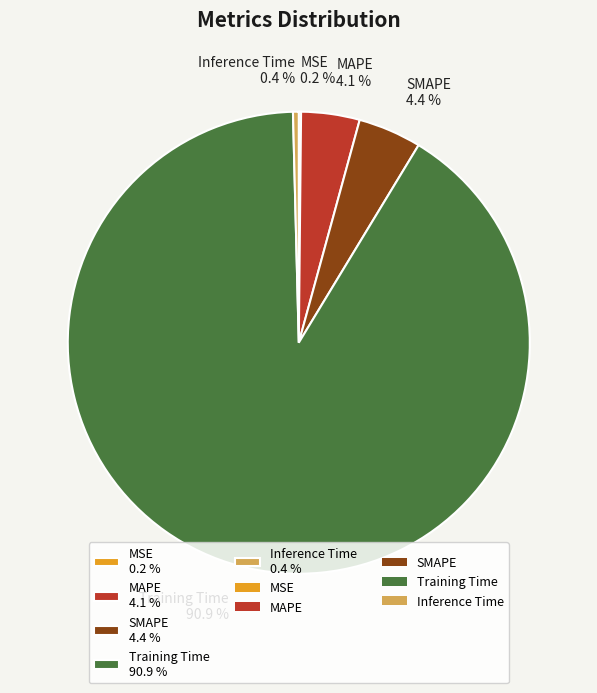

To the nearest percent, what is the difference between the largest and smallest slice percentages?

91%